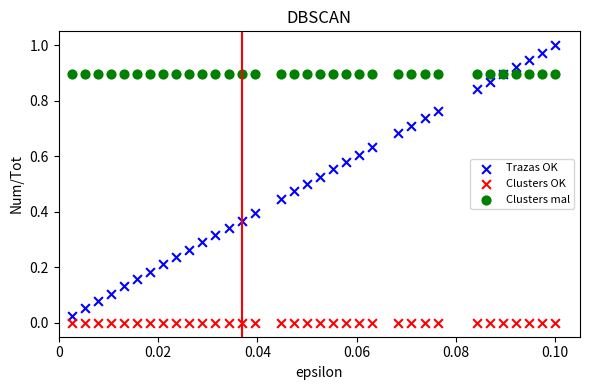

What are all the series names shown in the legend?

Trazas OK, Clusters OK, Clusters mal